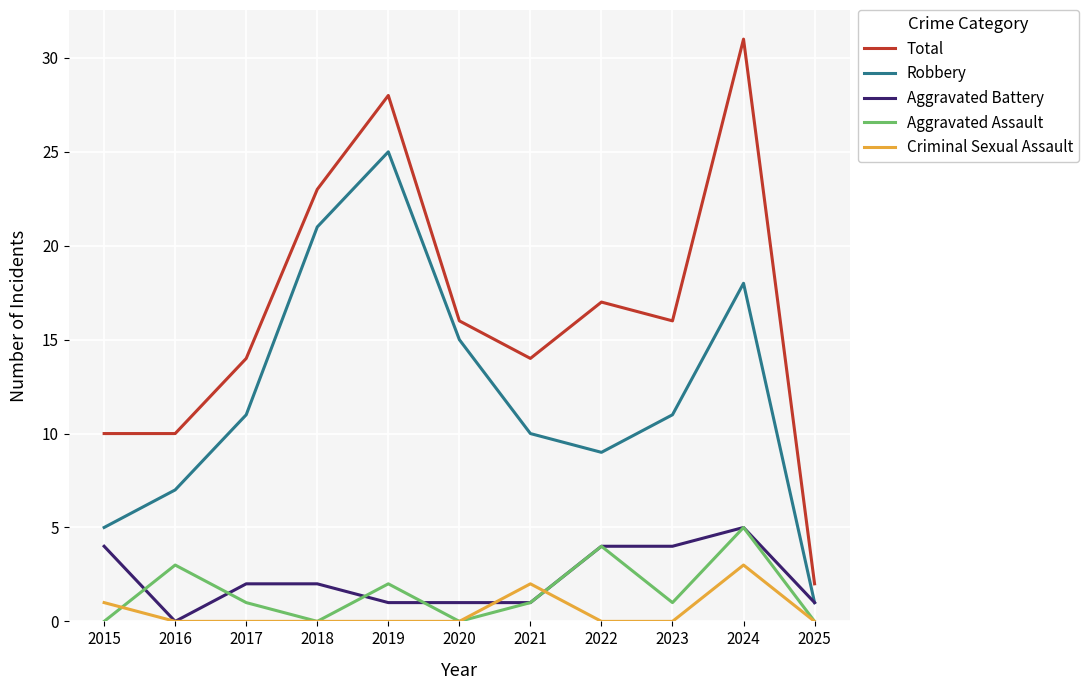

Does the chart have visible grid lines?

Yes